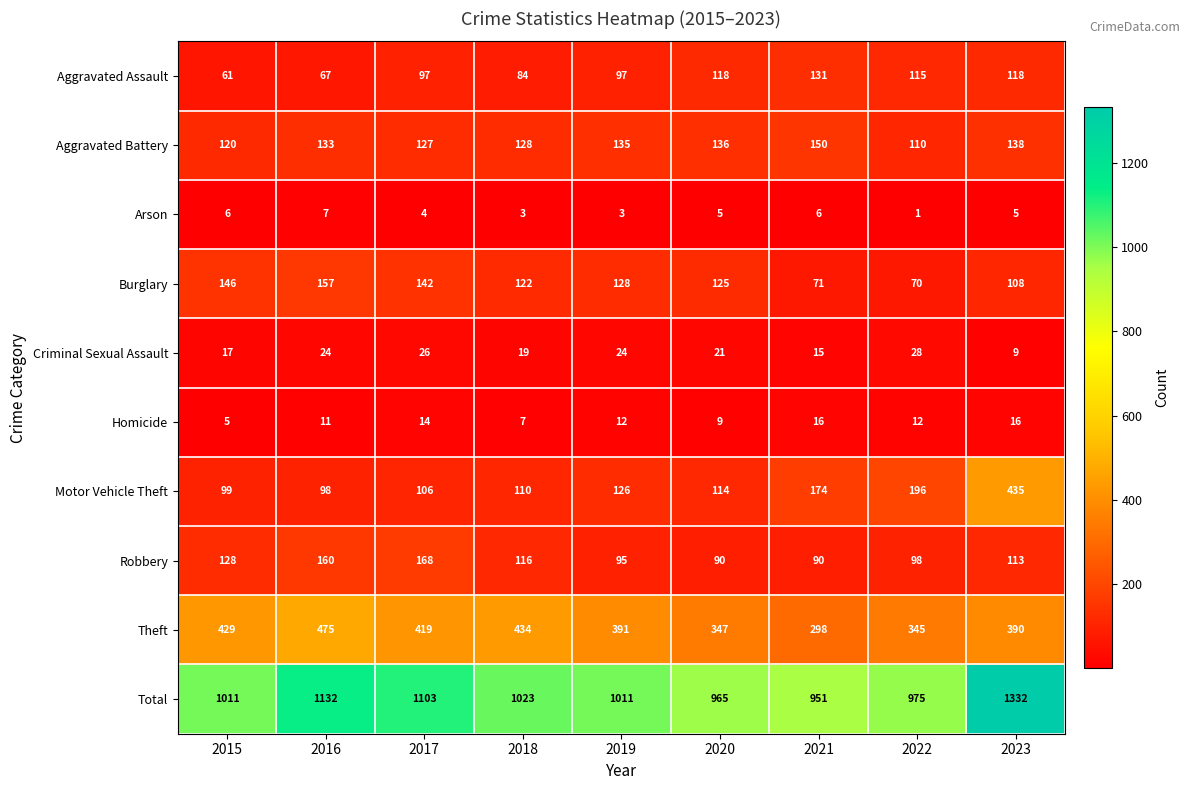

What is the greatest value displayed?

1332